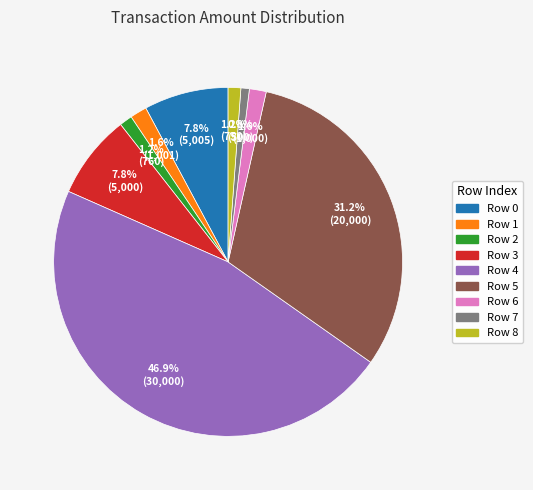

How many slices are in this pie chart?

9